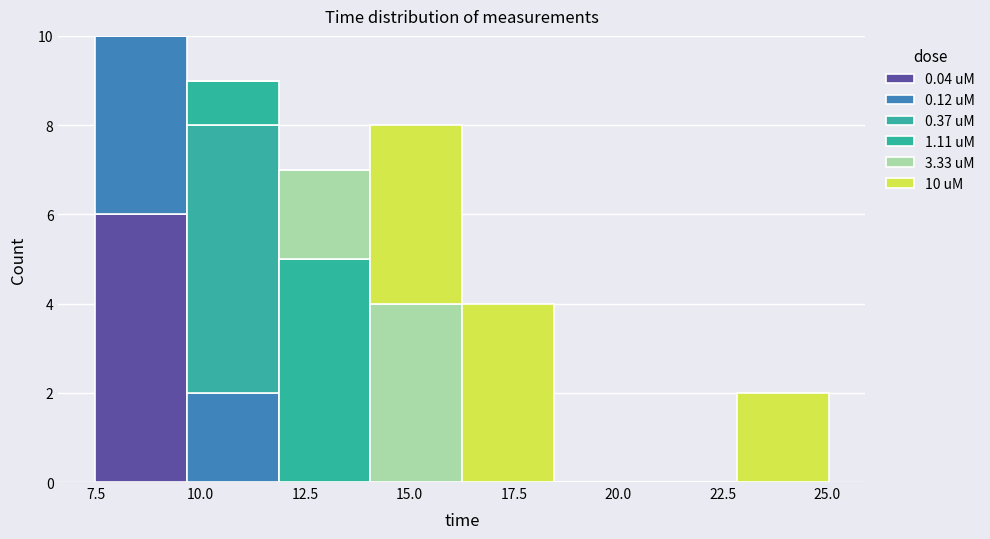

Reading left to right, list every stacked bar in this chart as the range it spans on the x-axis followed by its total height. Neither the bar edges nor the heights are printed on the chart, so give them approximately, as read against the axes.

7.5 to 9.5: 10
9.5 to 12.0: 9
12.0 to 14.0: 7
14.0 to 16.5: 8
16.5 to 18.5: 4
18.5 to 20.5: 0
20.5 to 23.0: 0
23.0 to 25.0: 2